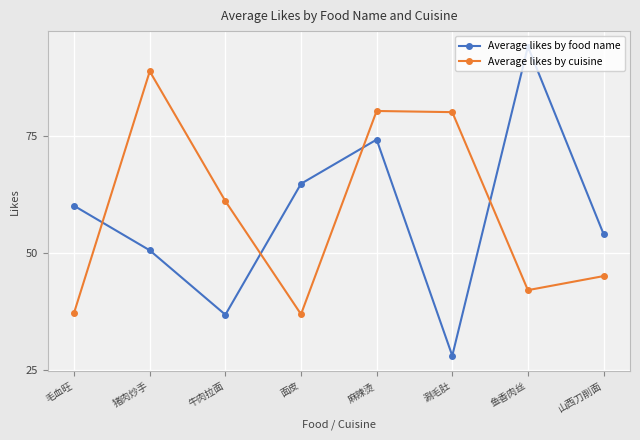

Is the value of Average likes by food name at 面皮 greater than the value of Average likes by cuisine at 面皮?

Yes